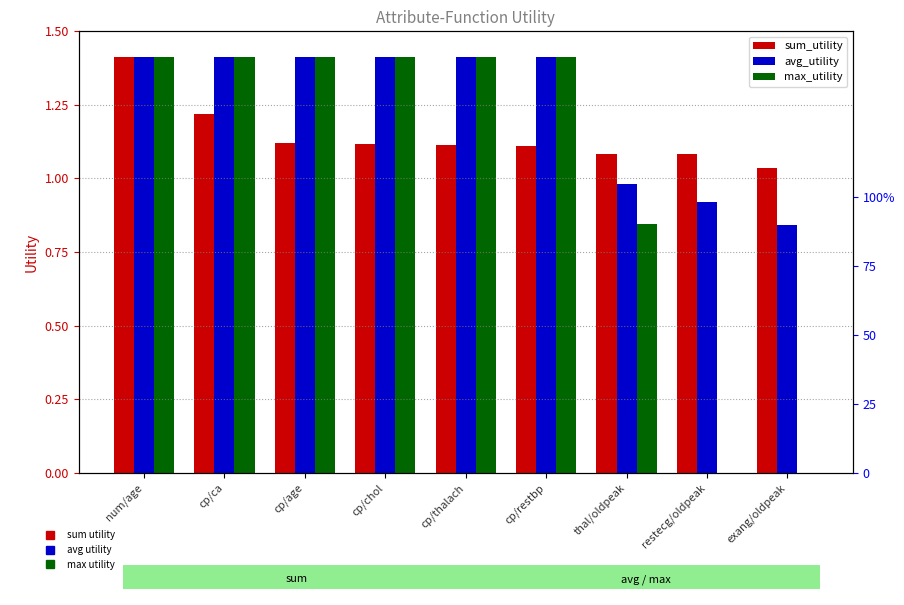

What is the label of the 5th bar from the left?

cp/thalach